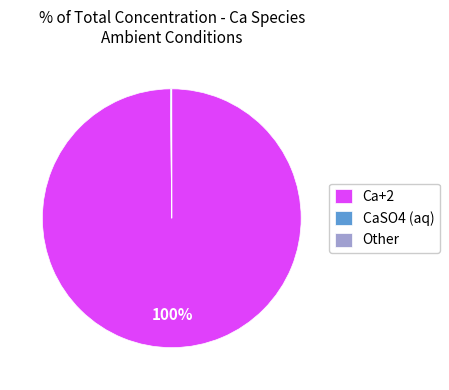

What is the largest slice in the pie chart?

Ca+2